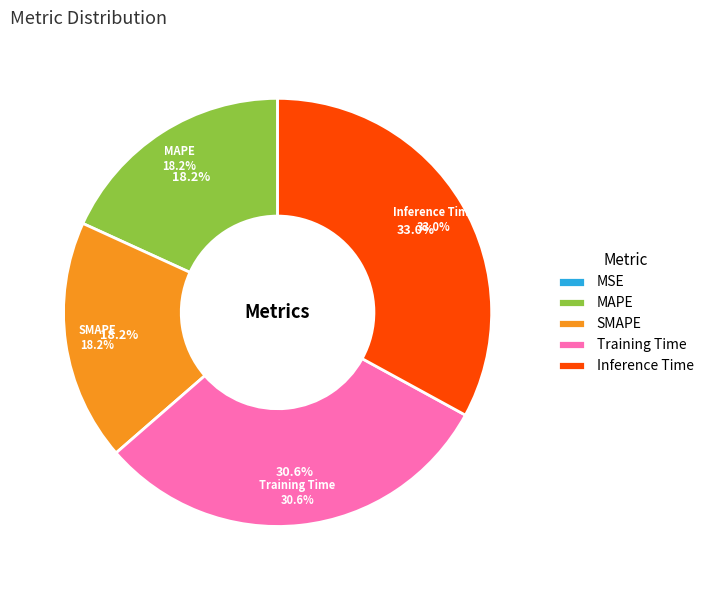

Which category has the biggest portion of the pie?

Inference Time